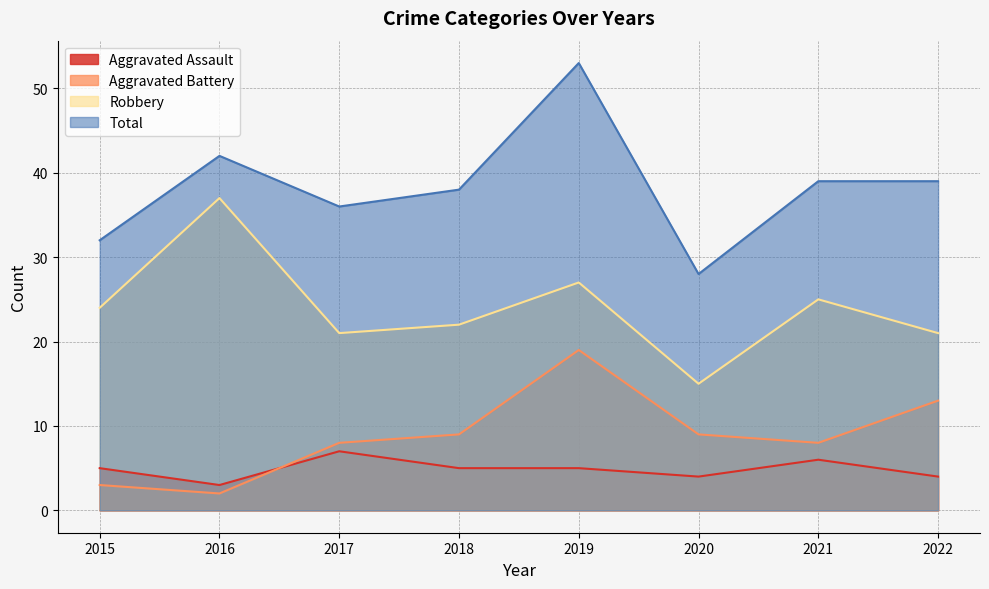

Is the value of Total at 2017 greater than the value of Aggravated Battery at 2021?

Yes